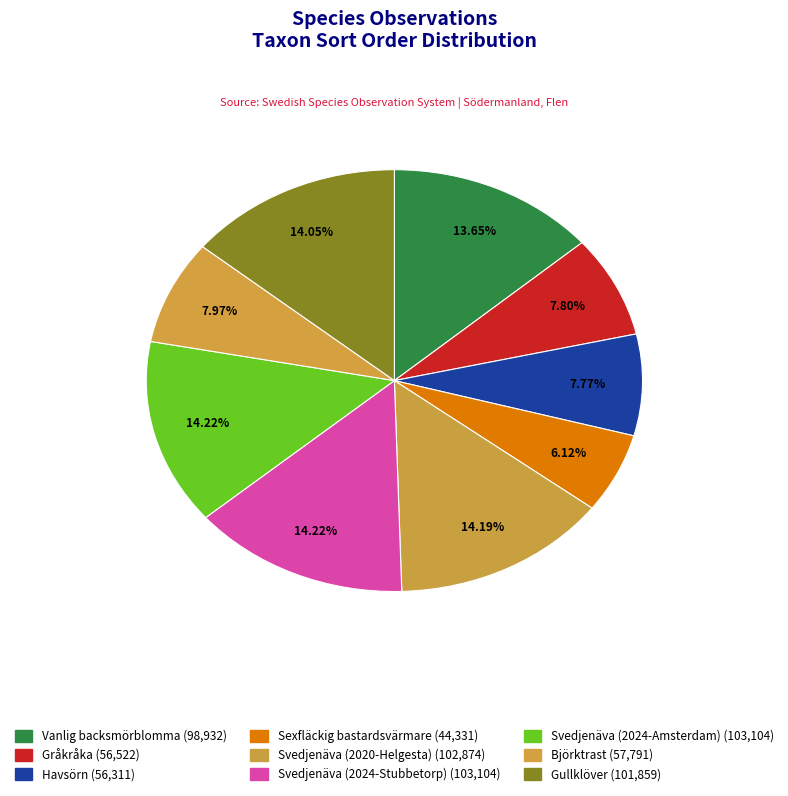

Rank the categories by value from lowest to highest.

Sexfläckig bastardsvärmare, Havsörn, Gråkråka, Björktrast, Vanlig backsmörblomma, Gullklöver, Svedjenäva (2020-Helgesta), Svedjenäva (2024-Stubbetorp), Svedjenäva (2024-Amsterdam)